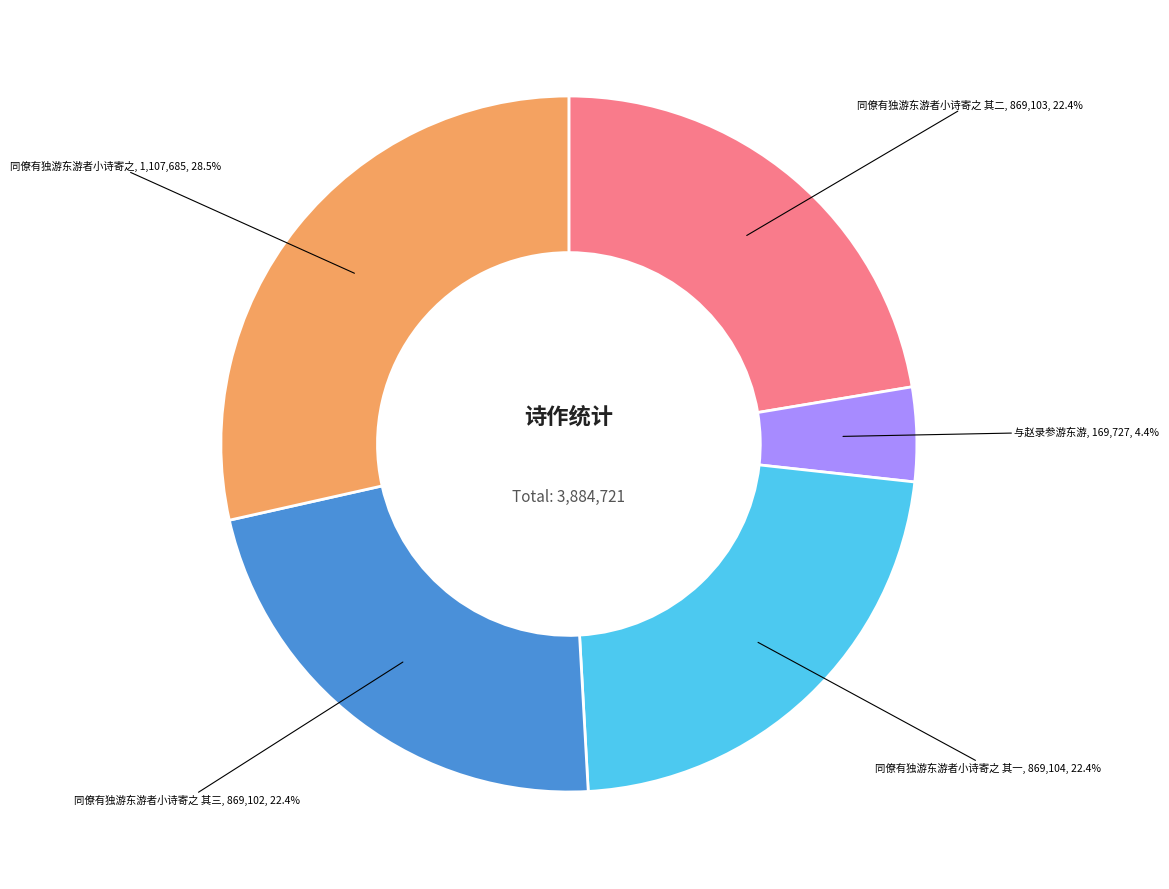

Does any single category account for the majority?

No